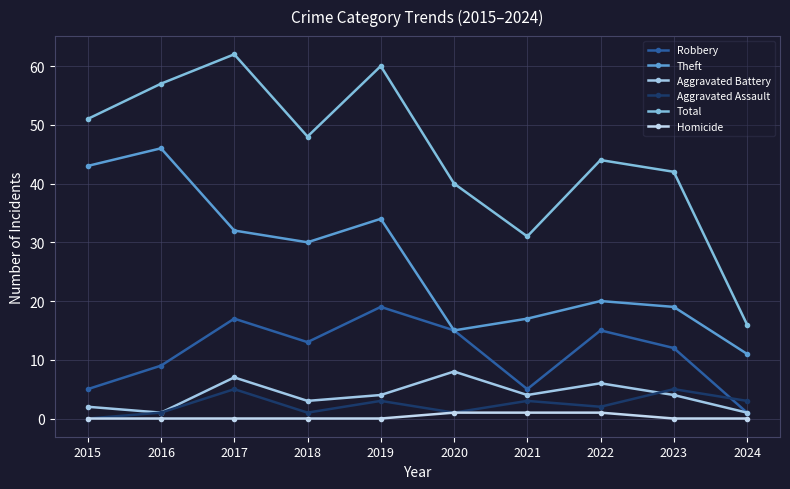

What value does the Total series have at 2018, to the nearest 5?

50